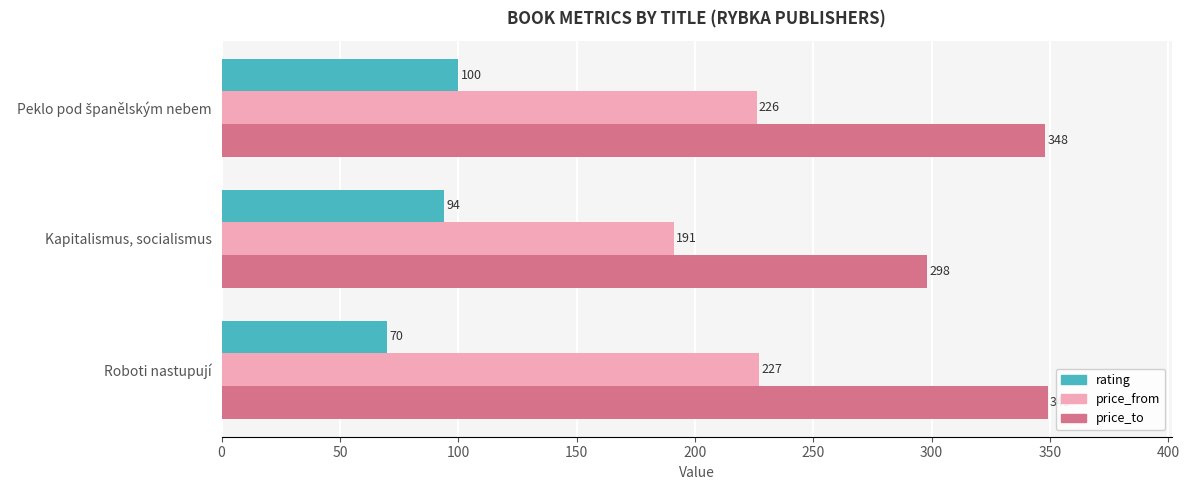

What are all the series names shown in the legend?

rating, price_from, price_to